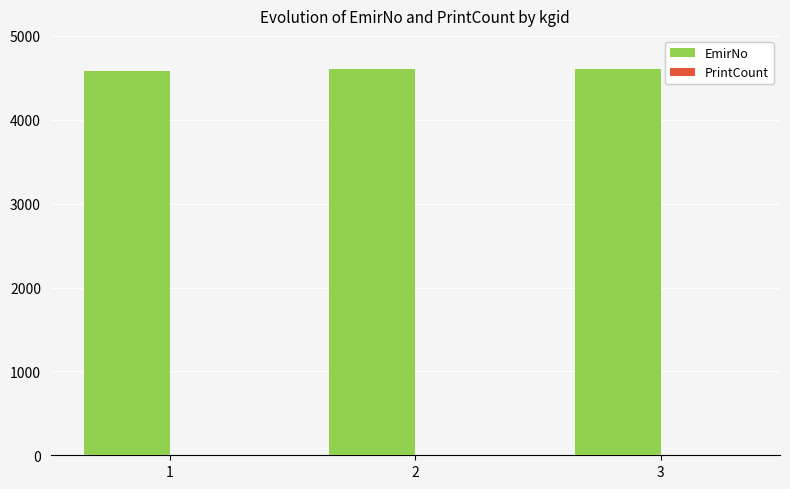

What is the maximum value shown in the chart?

4605